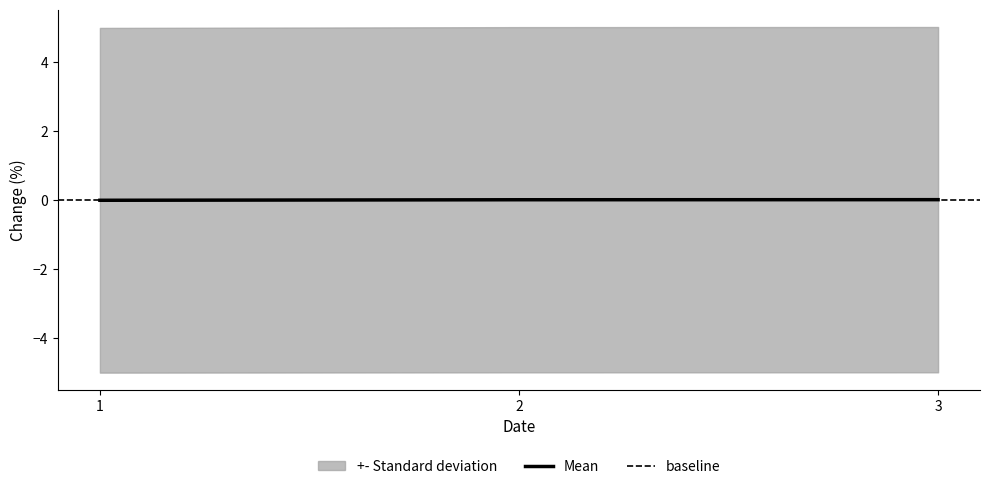

How many categories are shown in the chart?

3